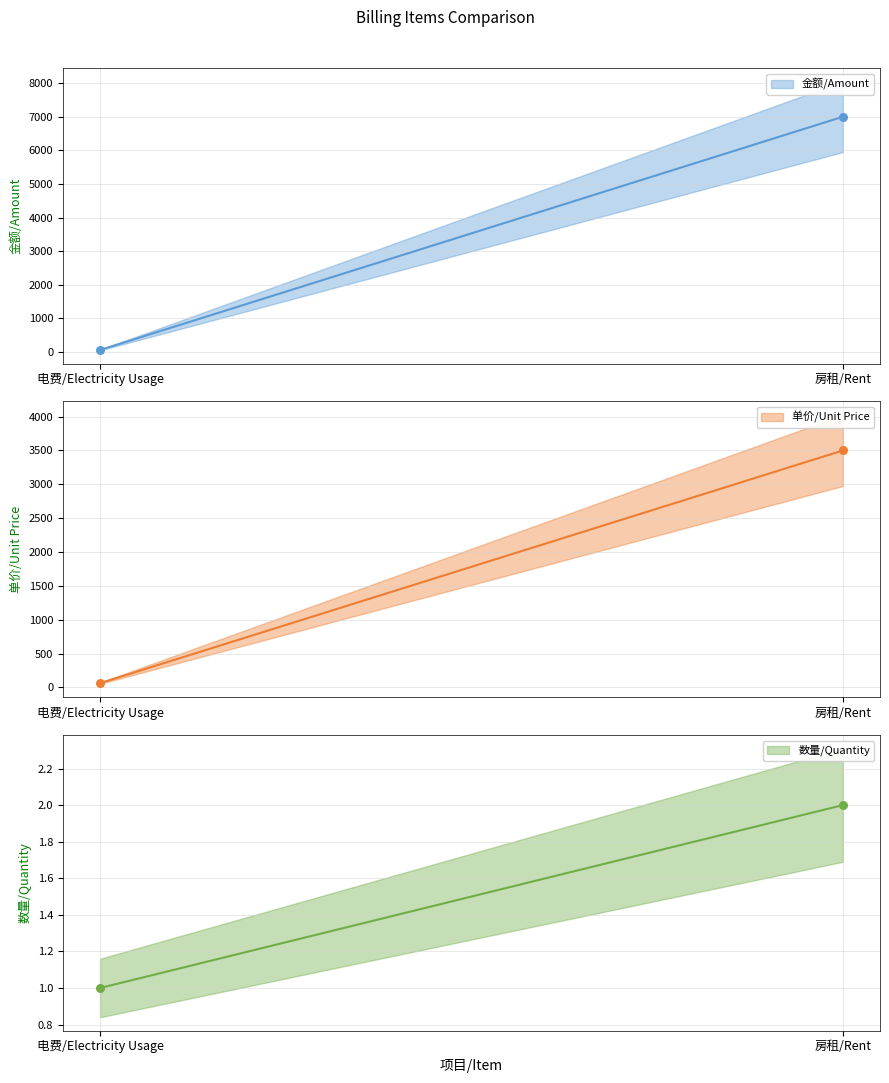

What is the total value across all series at 房租/Rent?

10502.0